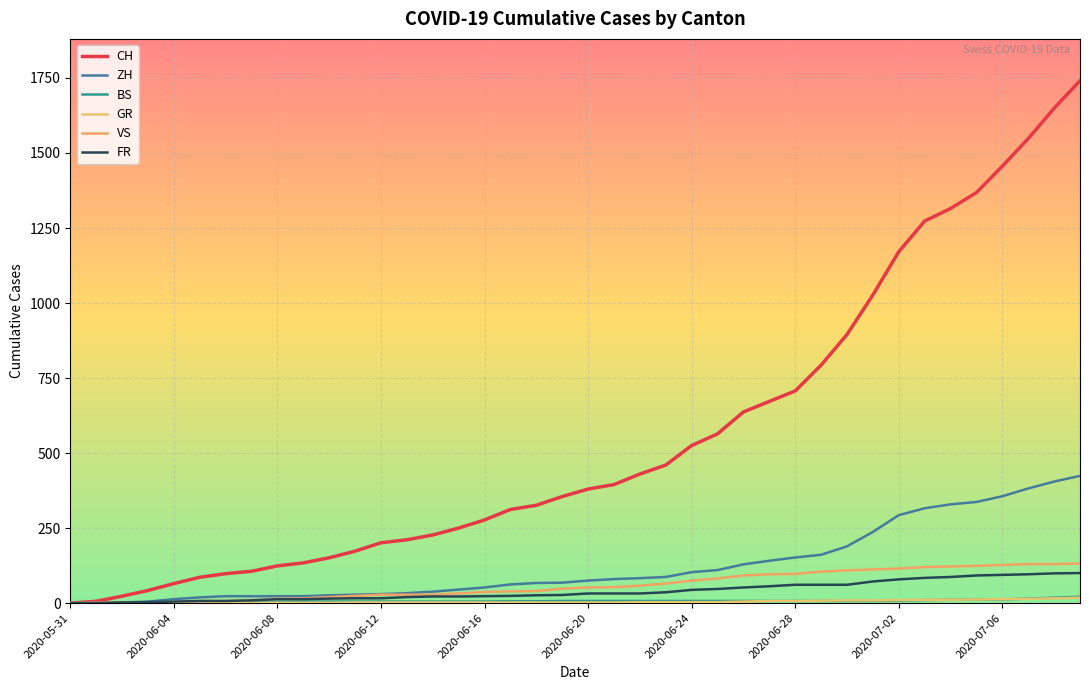

At how many categories does at least one series exceed 603?

14